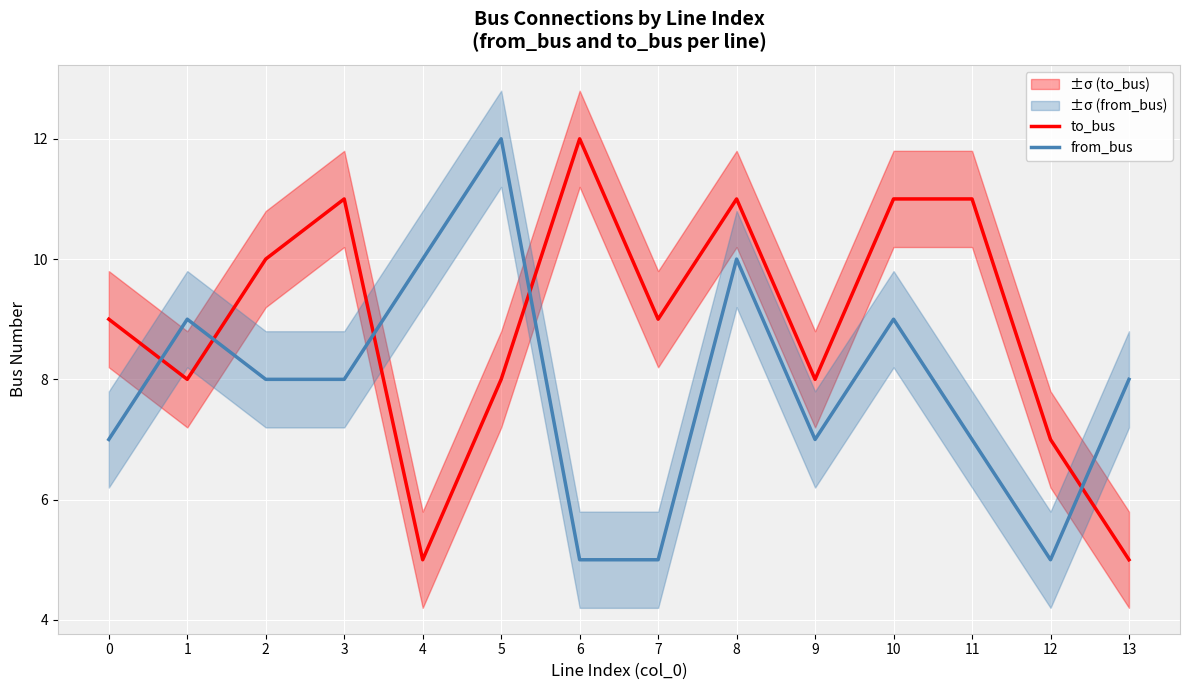

What is the average value of the from_bus series?

8